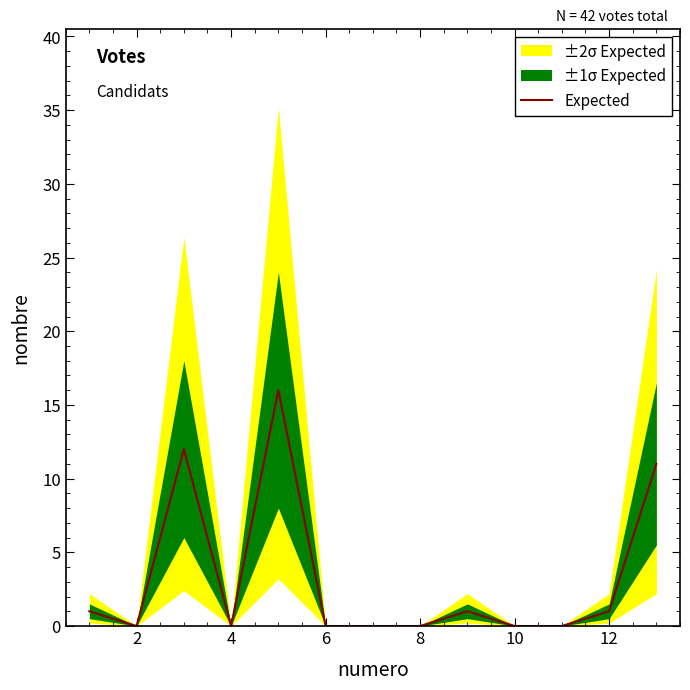

The Expected series shows 9 at 10. True or false?

False